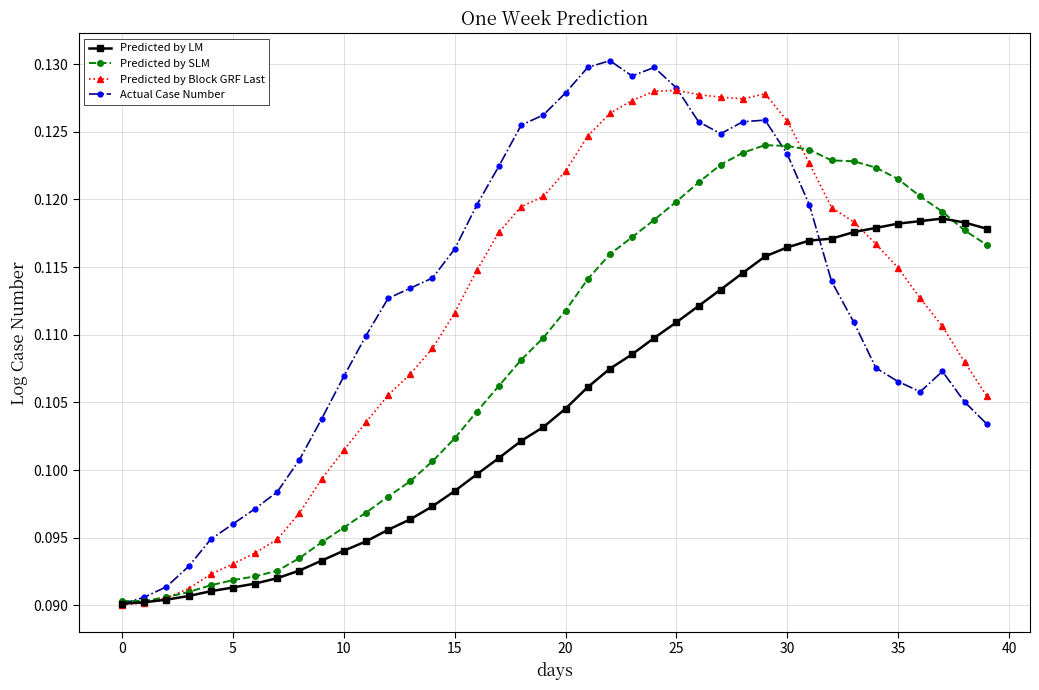

Is this an area chart (filled region under the line)?

No